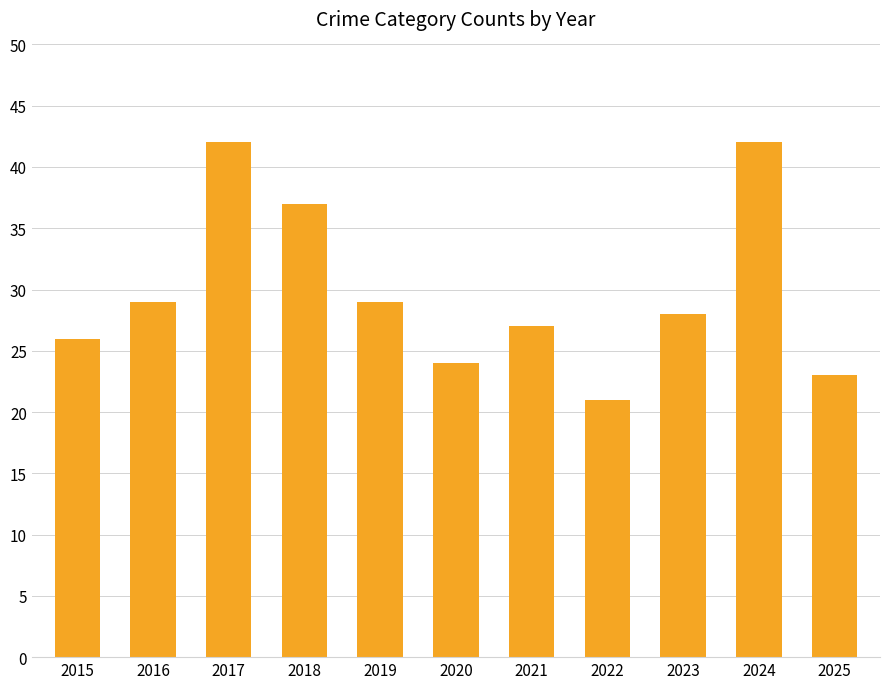

At which category does the chart reach its minimum across all series?

2022